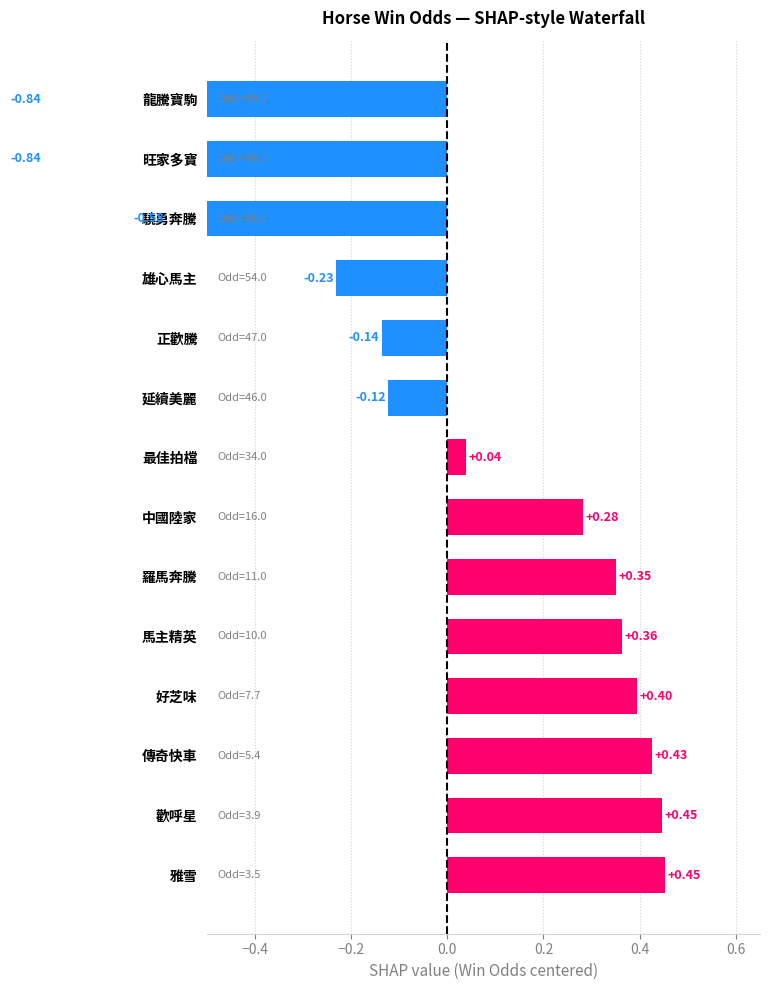

How many data points does each series have?

14